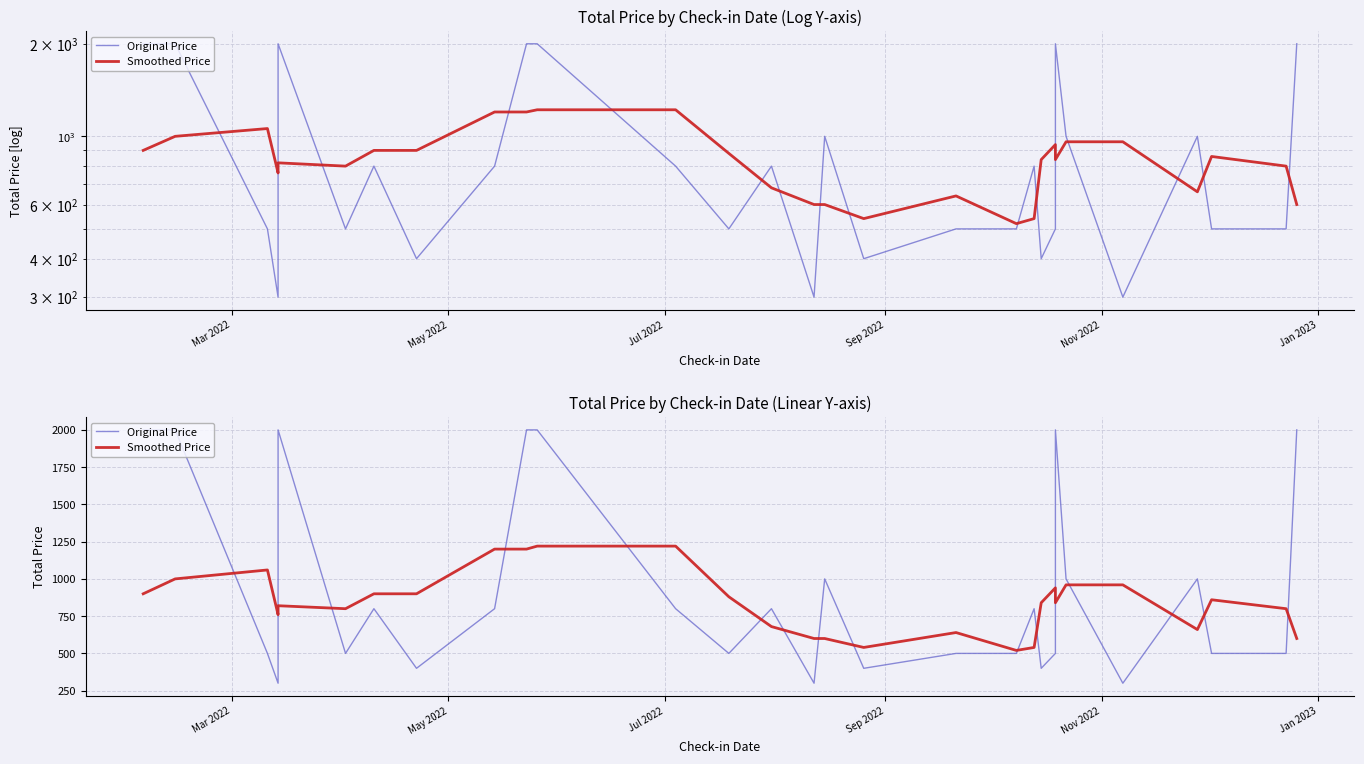

What is the minimum value shown in the chart?

300